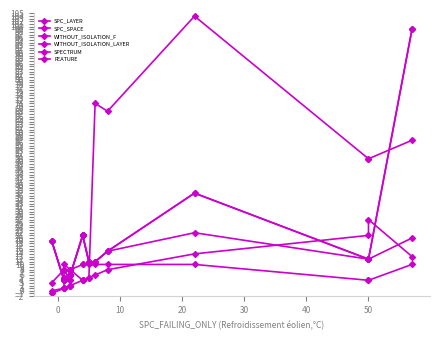

How many data points in WITHOUT_ISOLATION_F are above 12?

6